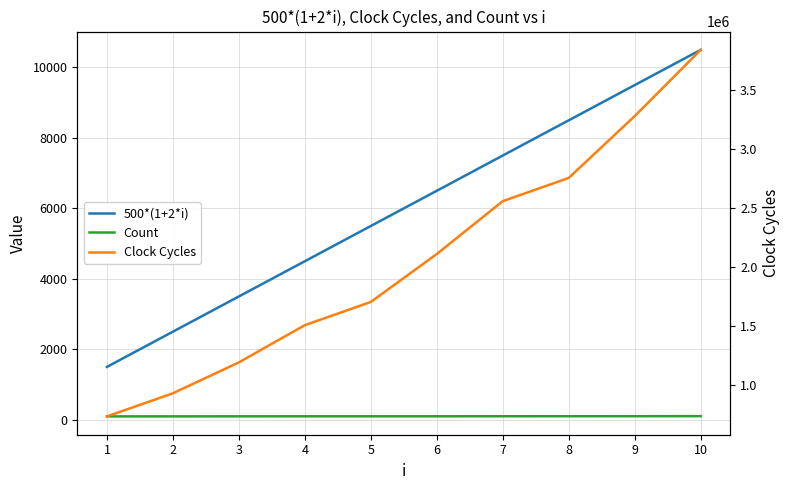

Is it true that Count equals 135 at 4?

False